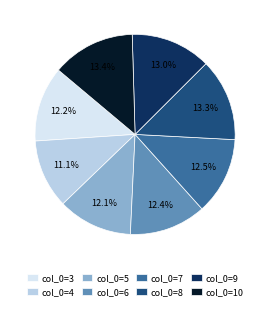

Which category has the smallest portion of the pie?

col_0=4